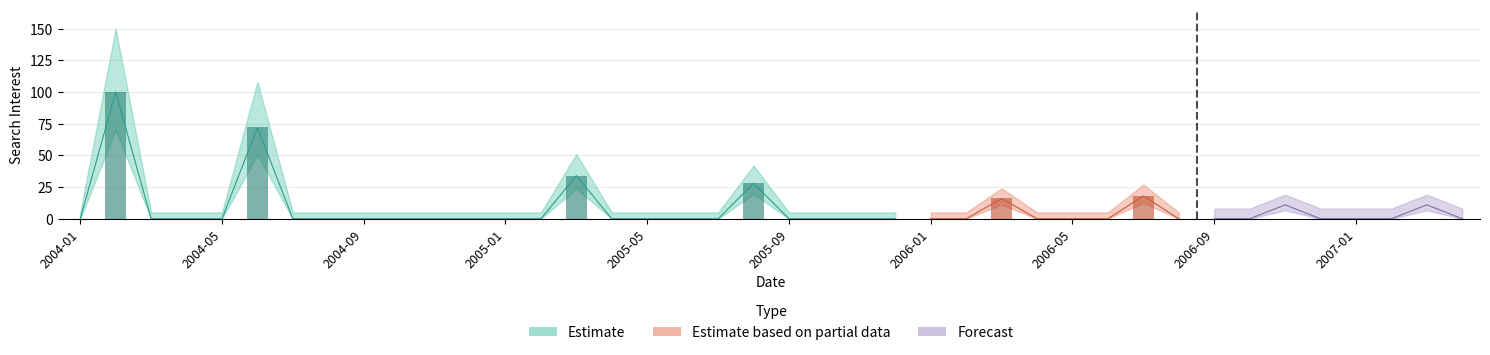

What is the change in value from 2006-01 to 2007-03?

+11